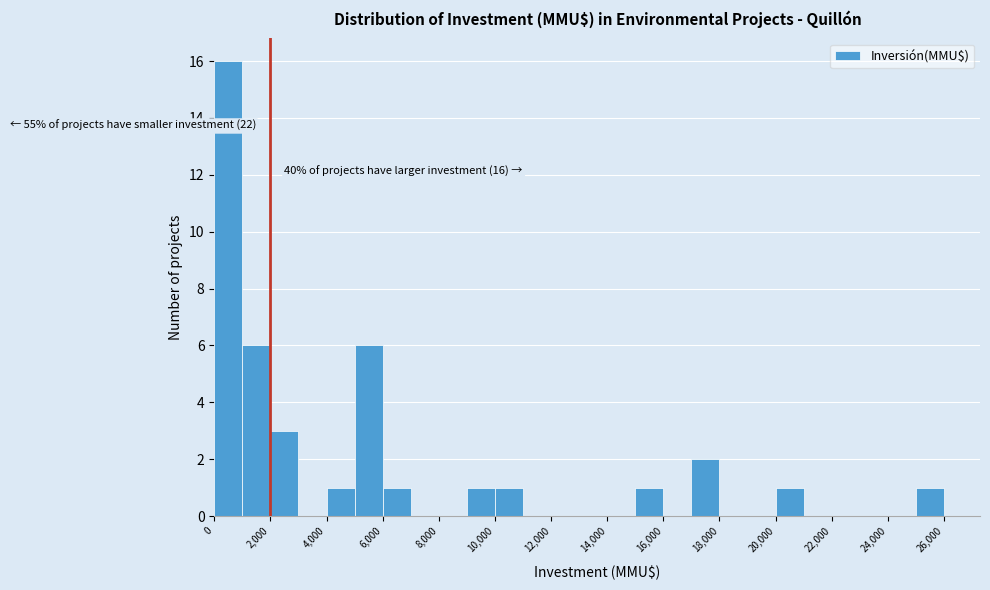

Over which range of the x-axis is the bar tallest?

0 to 1000